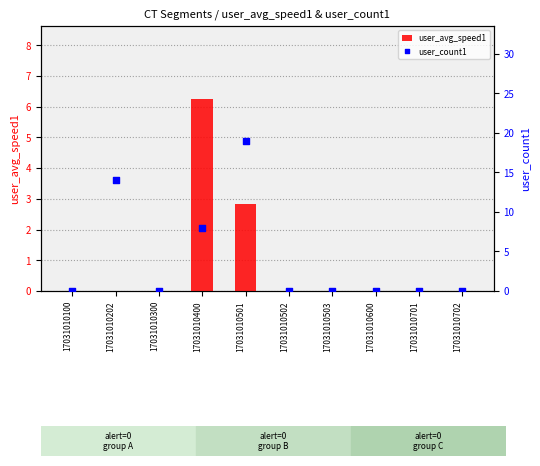

Is the value of user_avg_speed1 at 17031010600 greater than the value of user_count1 at 17031010702?

No